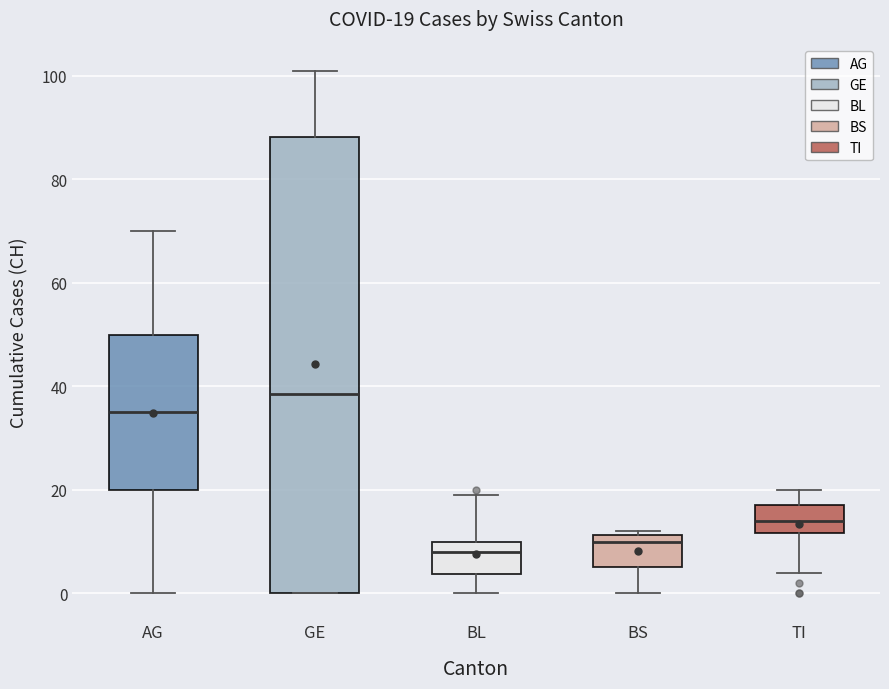

Which box is the tallest, from its lower edge to its upper edge?

GE